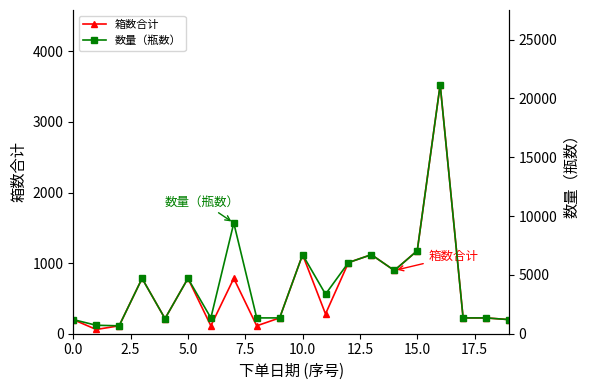

Which series has the largest total across all categories?

数量（瓶数）